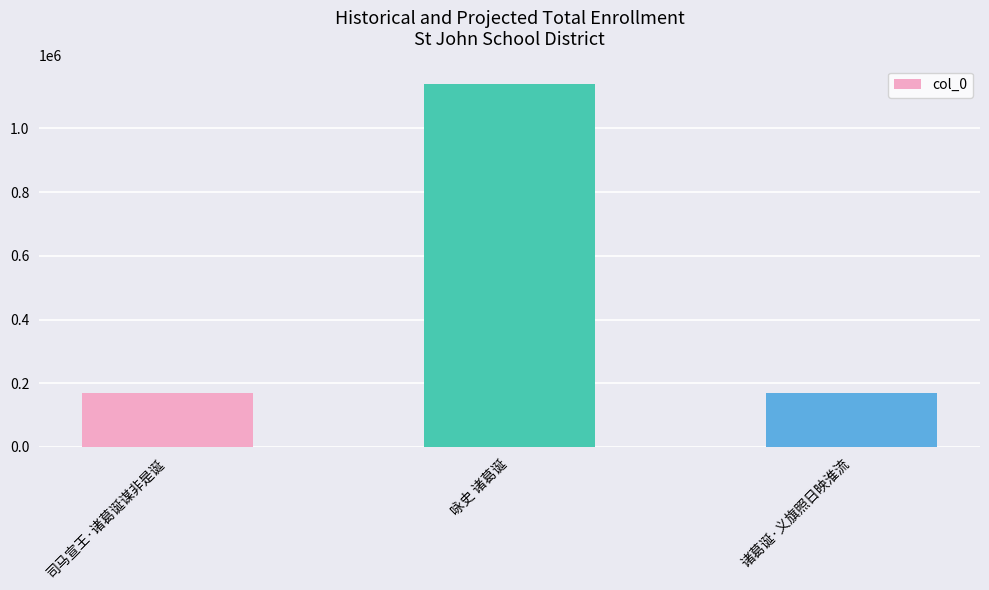

What is the label of the 3rd bar from the right?

司马宣王·诸葛诞谋非是诞